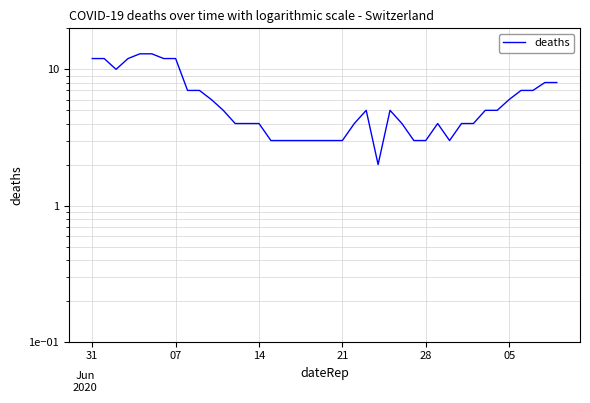

Count the number of values greater than 5.

16